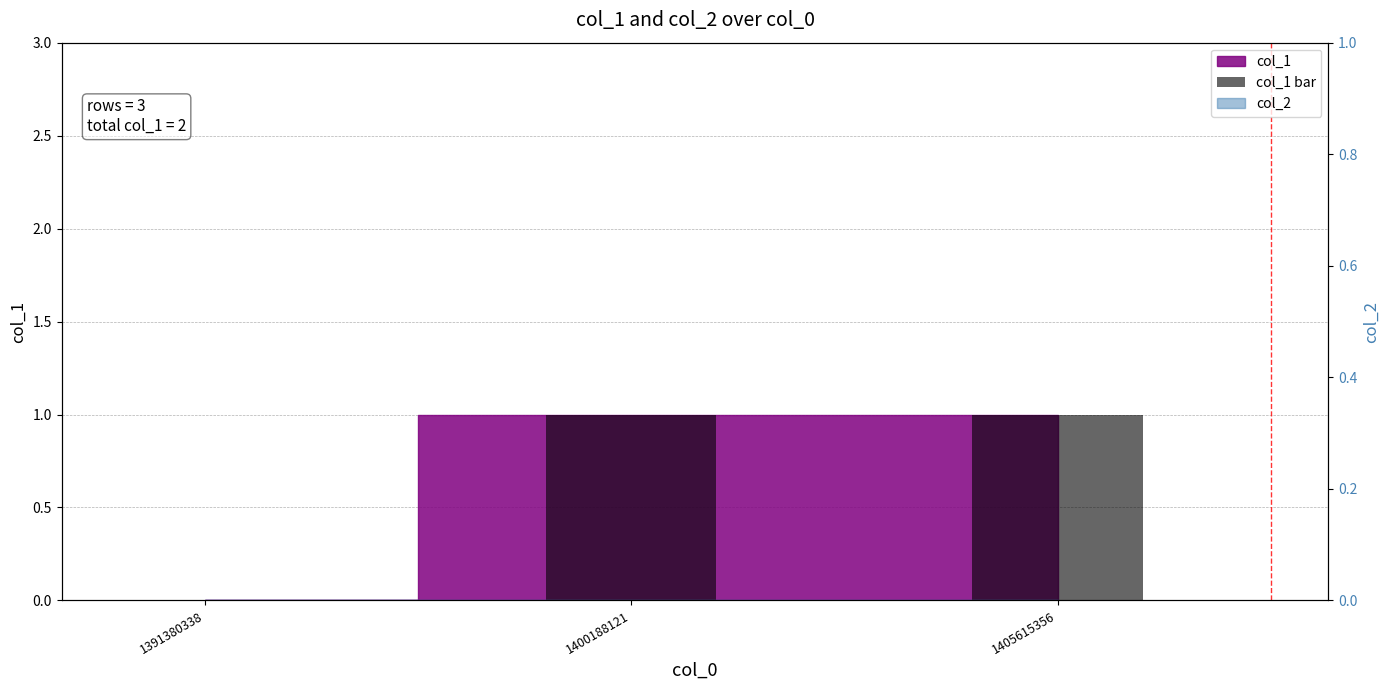

What is the change in value from 1391380338 to 1405615356?

+1